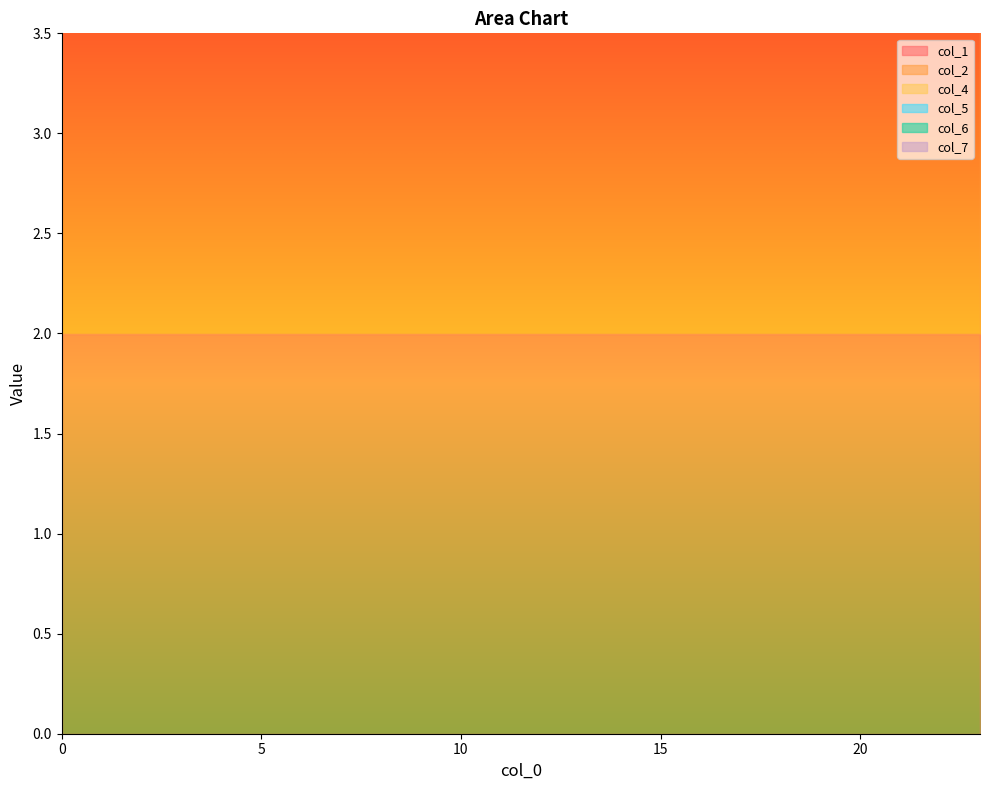

Is the value of col_7 at 17 greater than the value of col_4 at 11?

Yes